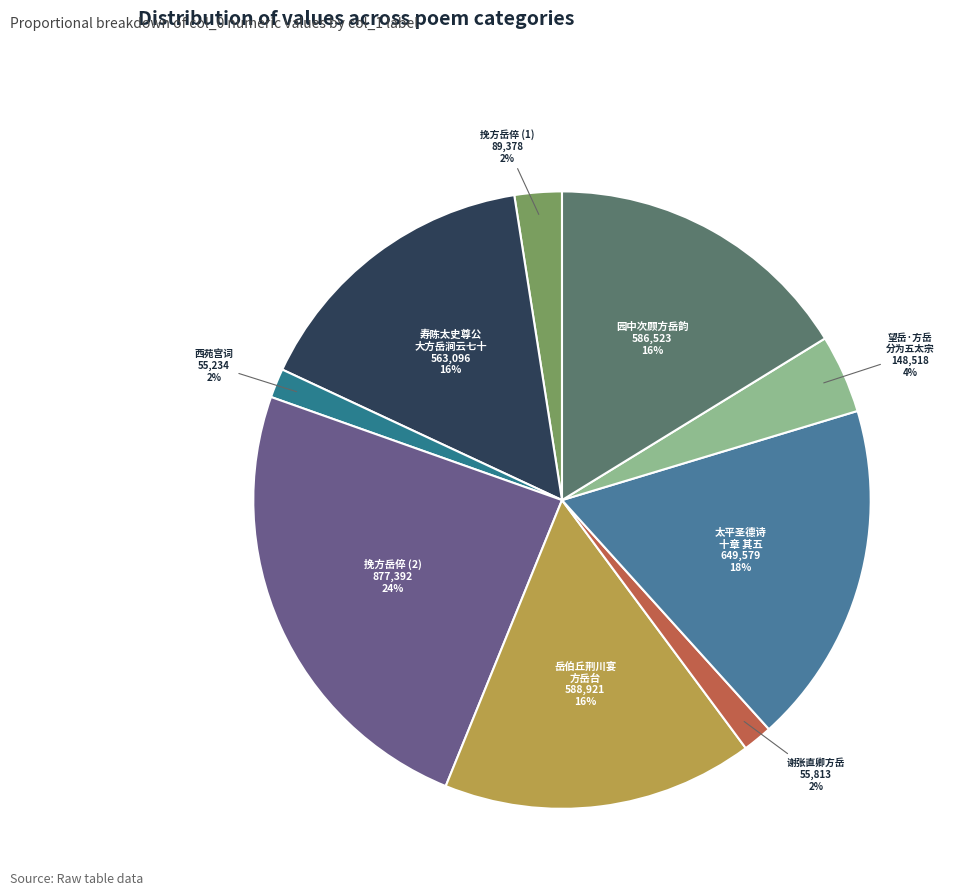

To the nearest percent, what is the difference between the 挽方岳倅 (1) and 岳伯丘荆川宴 方岳台 slice percentages?

14%